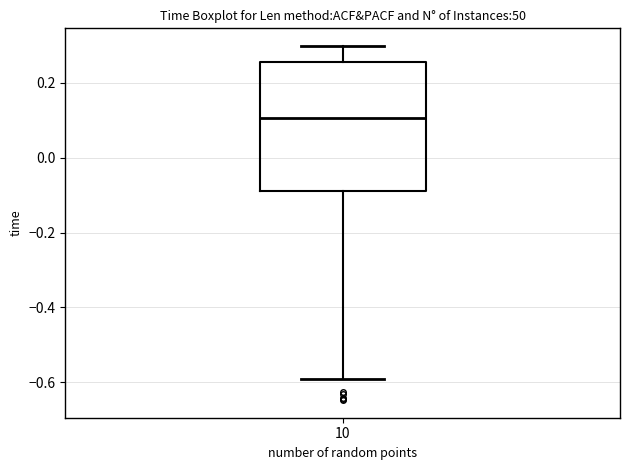

Transcribe this box plot: give where the median line is, the range the box spans, and where the two whiskers end, as read against the y-axis. The values are not printed on the chart, so give them approximately, as read against the axis.

median 0.10, box -0.08 to 0.26, whiskers -0.60 to 0.30